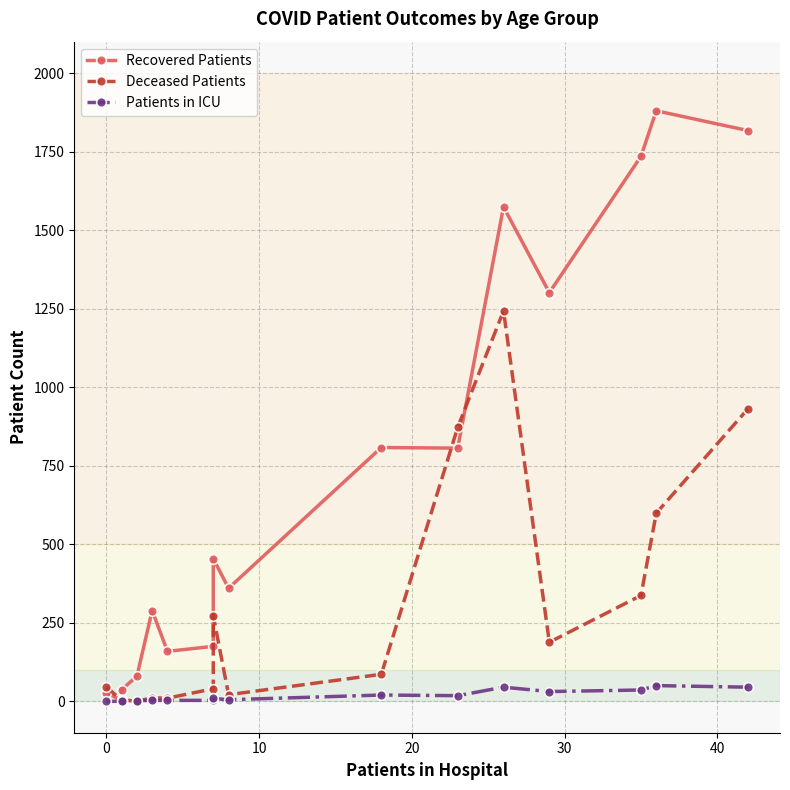

Reading left to right, transcribe all the data shown in this chart.

Recovered Patients: 27	3	37	80	289	159	175	454	360	808	806	1574	1301	1735	1880	1817
Deceased Patients: 46	3	5	0	11	10	40	272	21	86	872	1243	188	337	599	931
Patients in ICU: 0	0	2	2	3	3	3	9	5	20	18	45	31	36	50	45